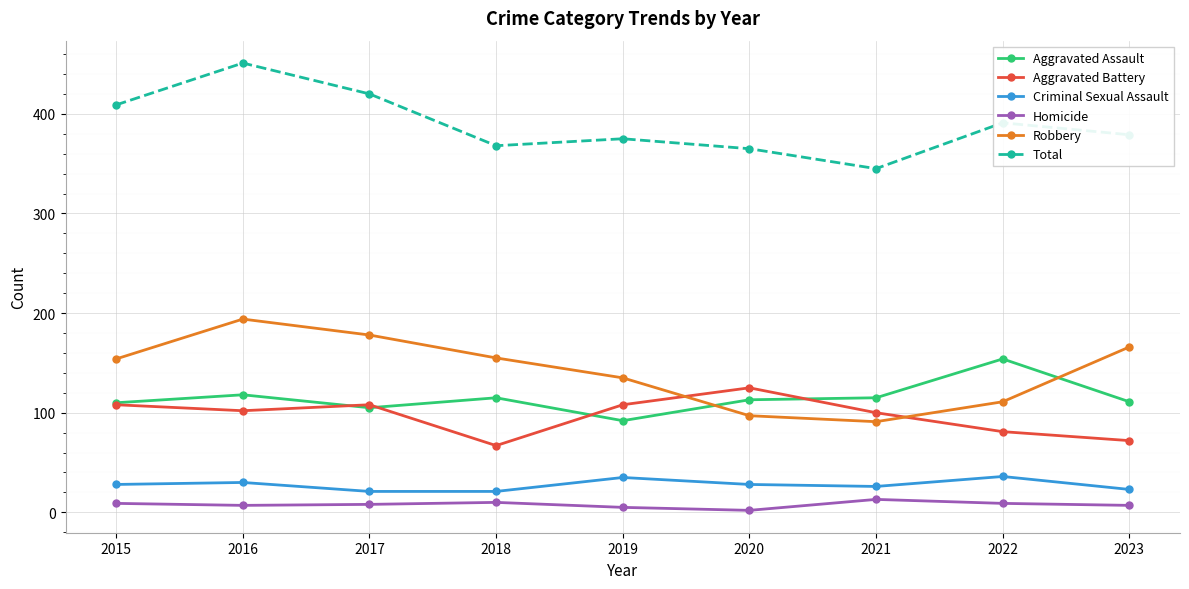

What is the difference between the Total values at 2019 and 2020?

10